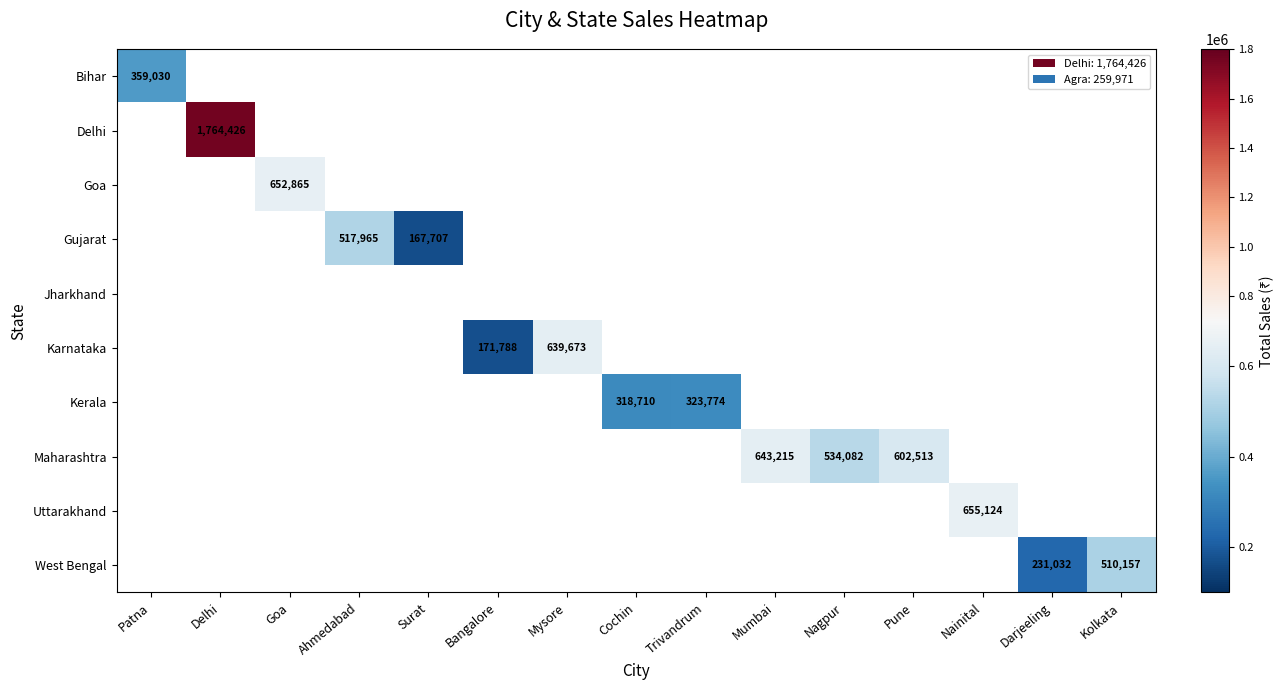

How many positive values does the West Bengal series have?

2